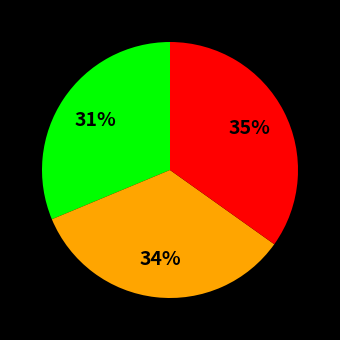

Is there a majority slice in this chart?

No